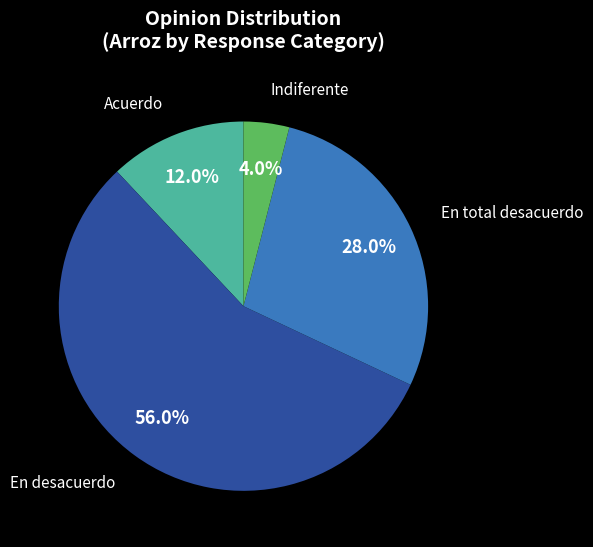

Is there any slice that represents more than half of the pie?

Yes